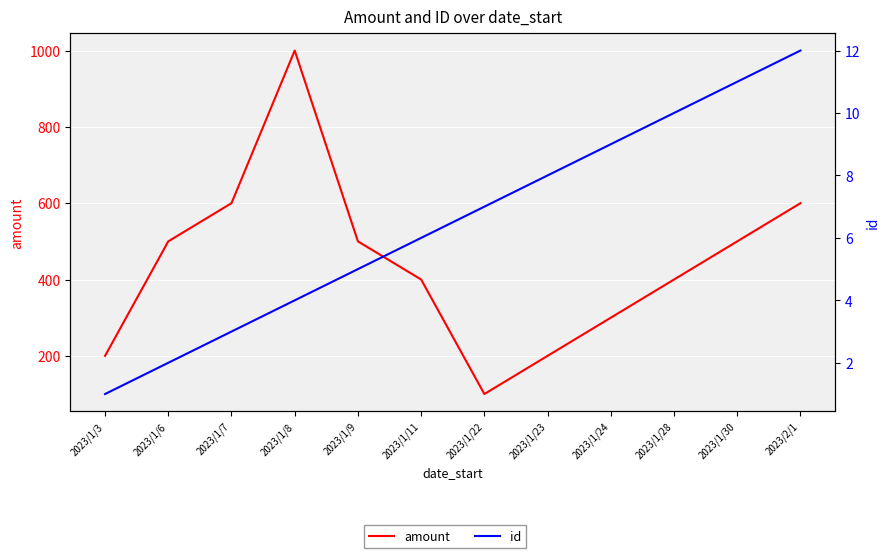

At which label does amount reach its minimum?

2023/1/22